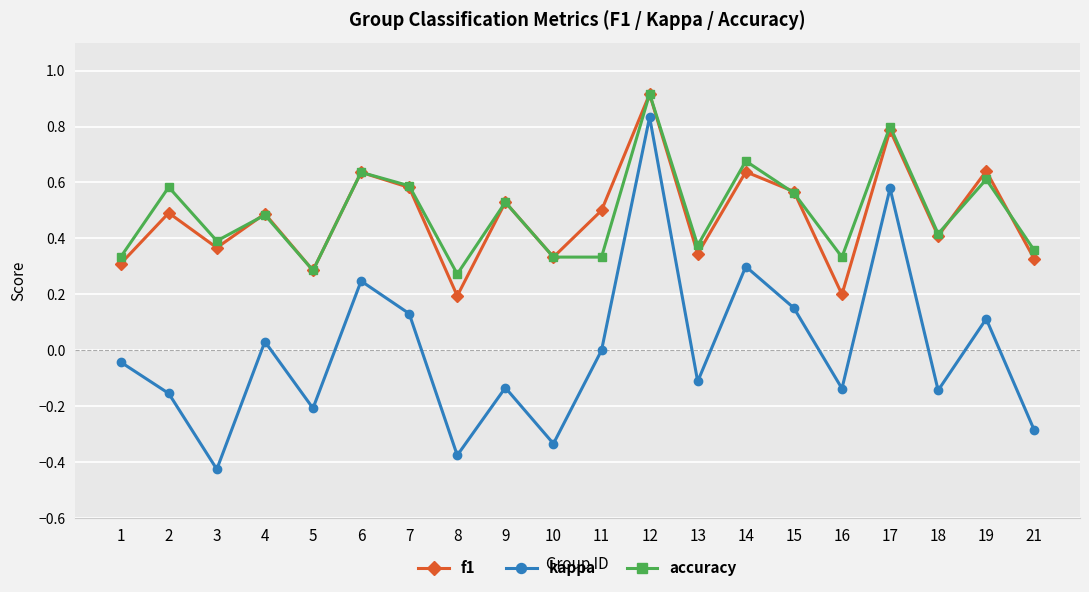

True or false: f1 and kappa intersect in this chart.

False